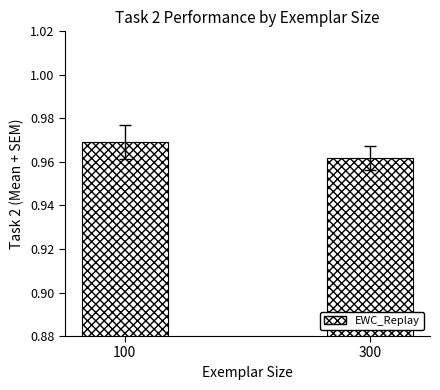

Is it true that the value at 300 is 1.5?

False